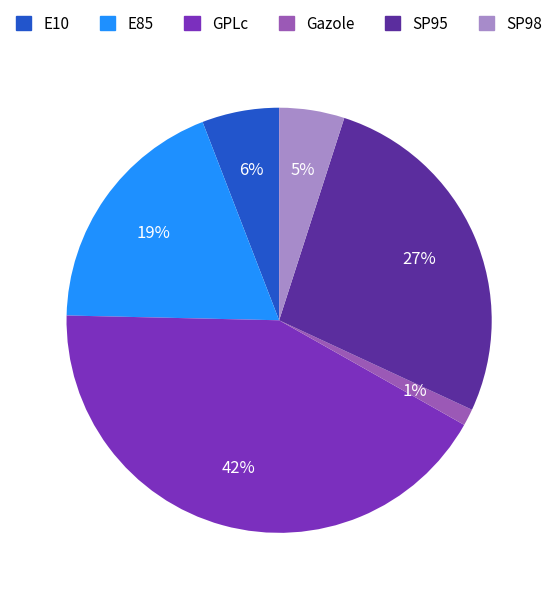

What is the ratio of the value at SP95 to the value at E85?

1.4